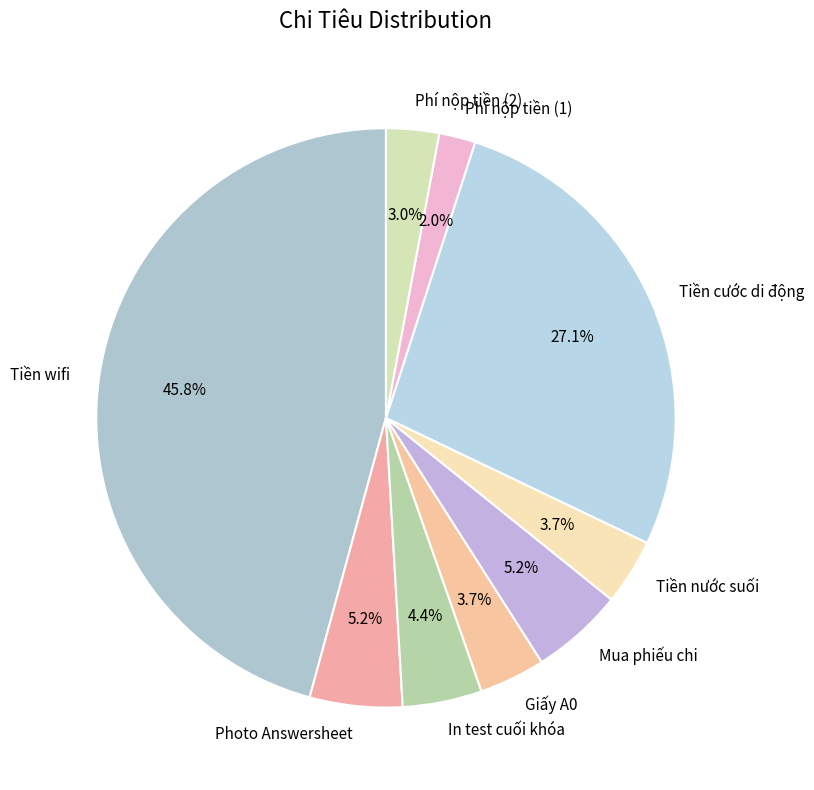

Is Giấy A0 the majority of the pie?

No